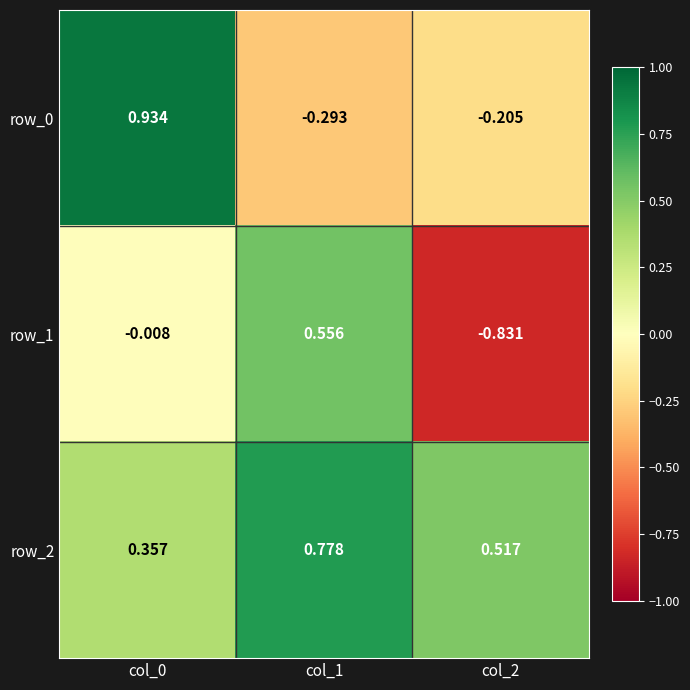

Reading right to left, extract all data points from this chart.

row_0: -0.2	-0.3	0.9
row_1: -0.8	0.6	-0.0
row_2: 0.5	0.8	0.4